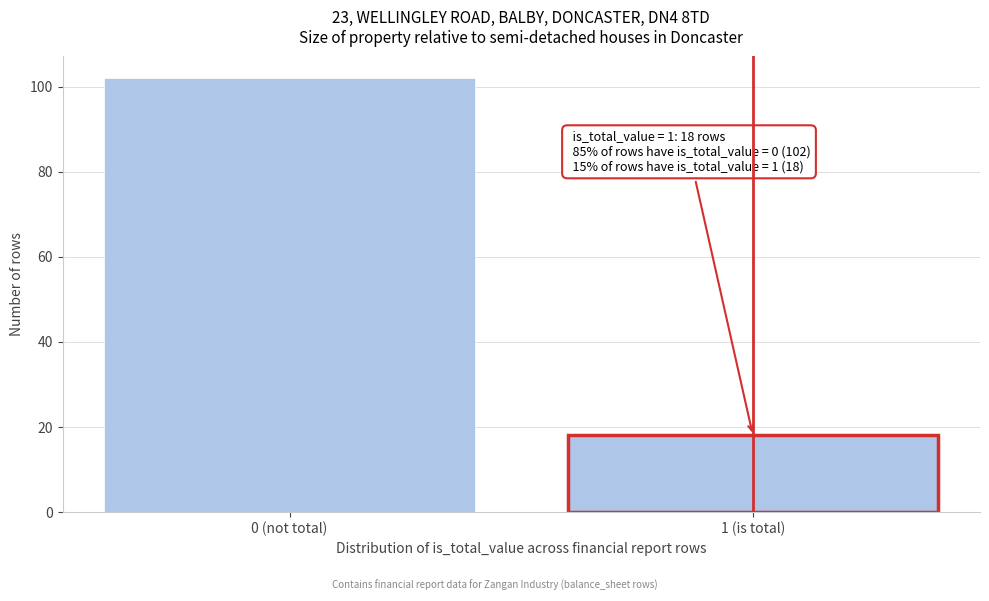

Reading left to right, what are all the values shown in this chart?

0 (not total)=102	1 (is total)=18